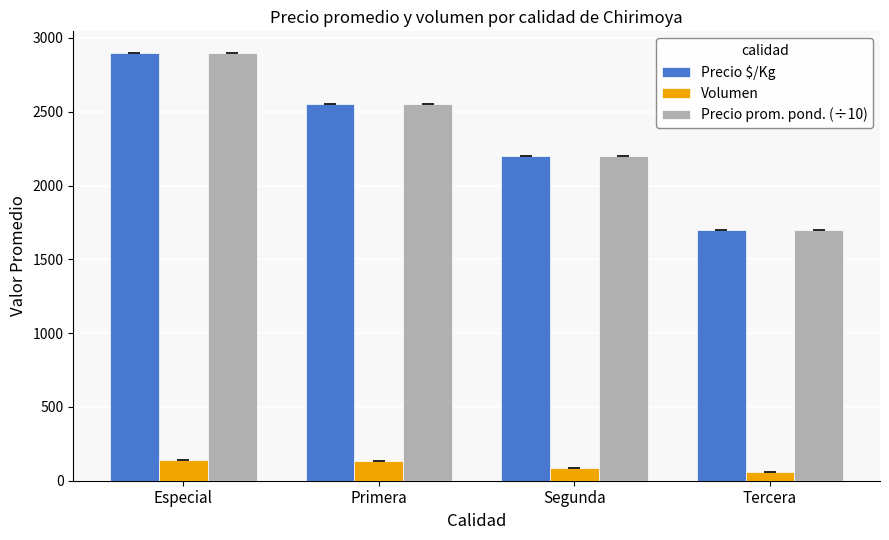

Is the value of Volumen at Primera greater than the value of Precio prom. pond. (÷10) at Especial?

No